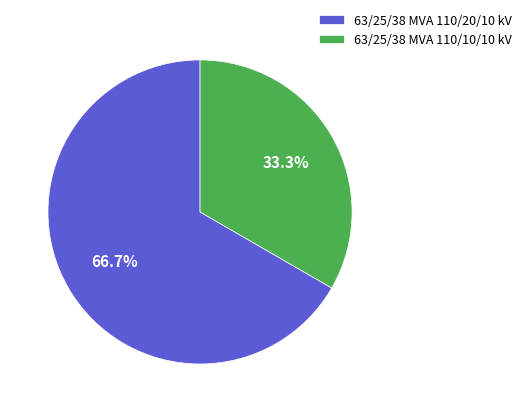

Count the number of slices in the pie.

2